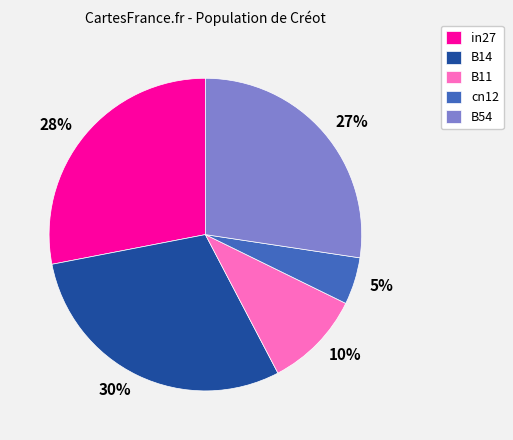

Which category has the smallest portion of the pie?

cn12